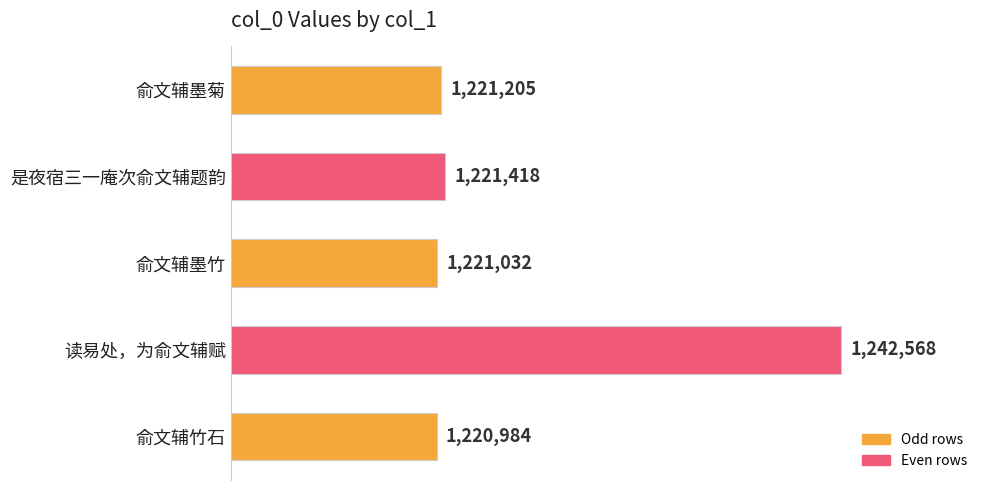

Does the chart contain any negative values?

No